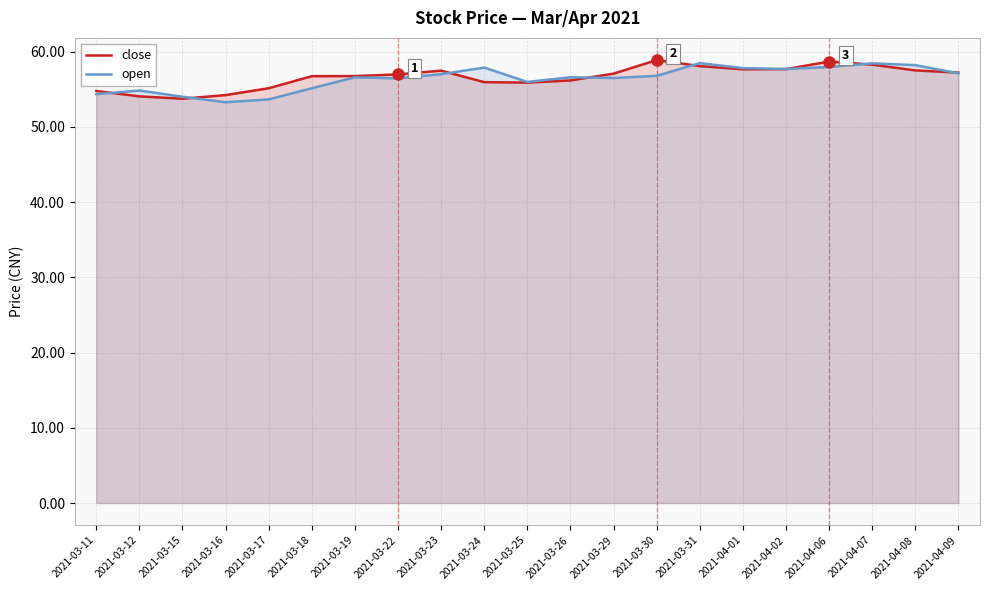

Between which two adjacent categories do close and open first intersect?

2021-03-11 and 2021-03-12